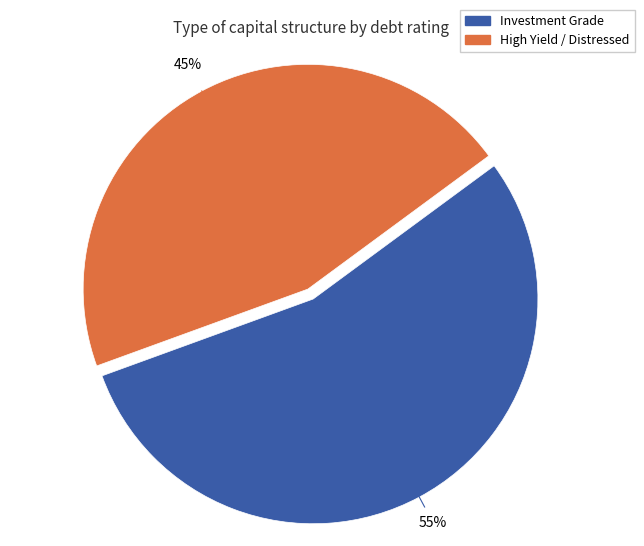

To the nearest percent, what is the average slice percentage?

50%